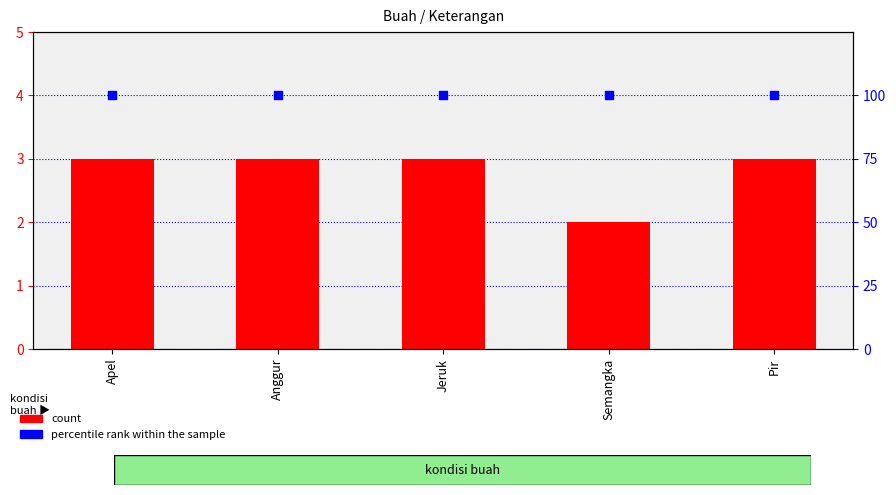

At which category is the sum across all series the highest?

Apel